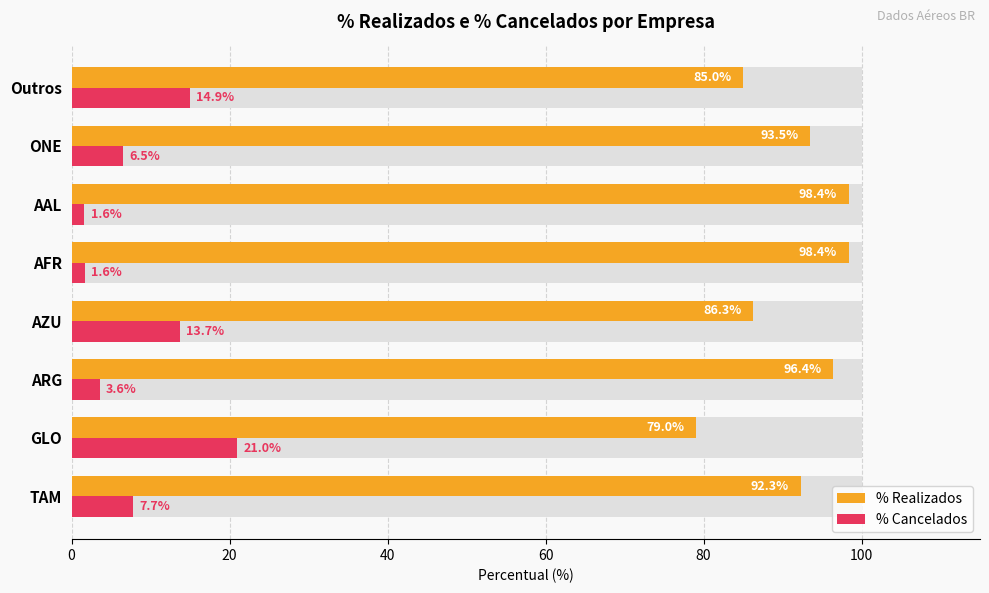

What is the difference between the highest and lowest values at AAL?

96.8